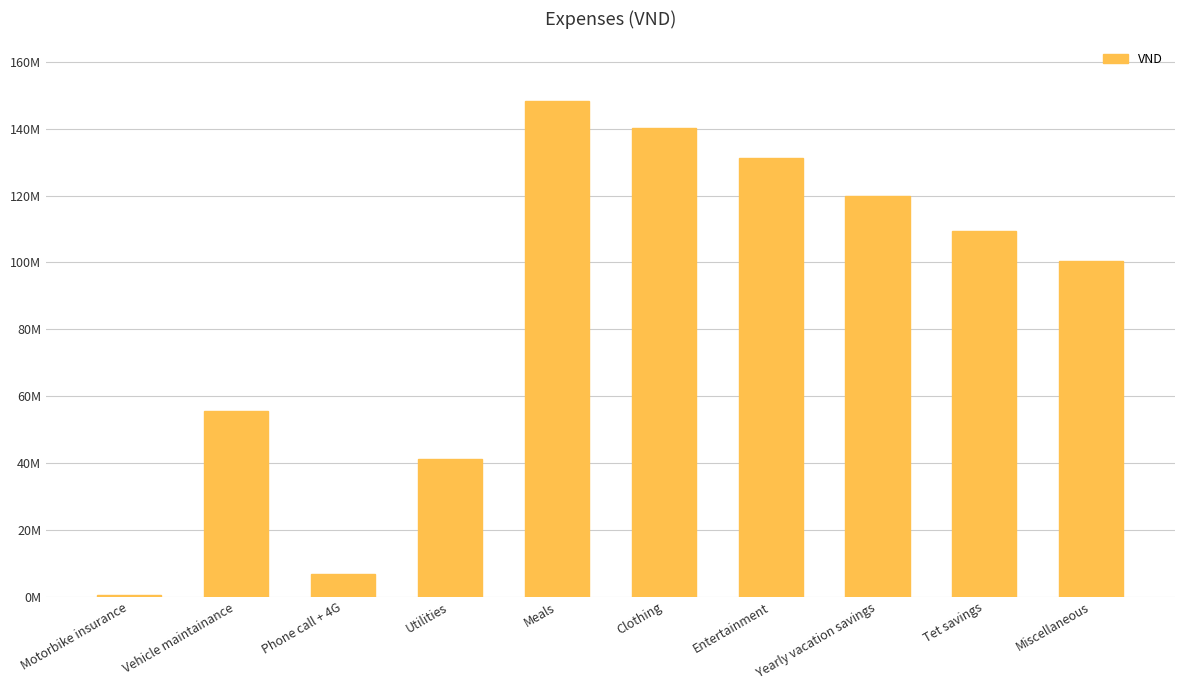

What is the change in value from Motorbike insurance to Entertainment?

+130753951